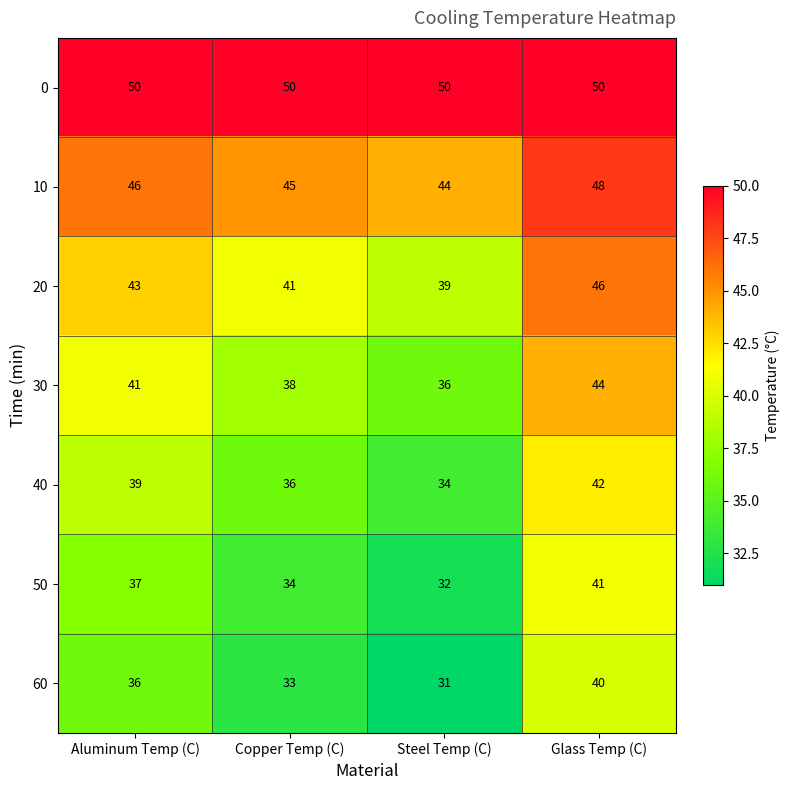

Reading right to left, what are all the values shown in this chart?

0: Glass Temp (C)=50	Steel Temp (C)=50	Copper Temp (C)=50	Aluminum Temp (C)=50
10: Glass Temp (C)=48	Steel Temp (C)=44	Copper Temp (C)=45	Aluminum Temp (C)=46
20: Glass Temp (C)=46	Steel Temp (C)=39	Copper Temp (C)=41	Aluminum Temp (C)=43
30: Glass Temp (C)=44	Steel Temp (C)=36	Copper Temp (C)=38	Aluminum Temp (C)=41
40: Glass Temp (C)=42	Steel Temp (C)=34	Copper Temp (C)=36	Aluminum Temp (C)=39
50: Glass Temp (C)=41	Steel Temp (C)=32	Copper Temp (C)=34	Aluminum Temp (C)=37
60: Glass Temp (C)=40	Steel Temp (C)=31	Copper Temp (C)=33	Aluminum Temp (C)=36